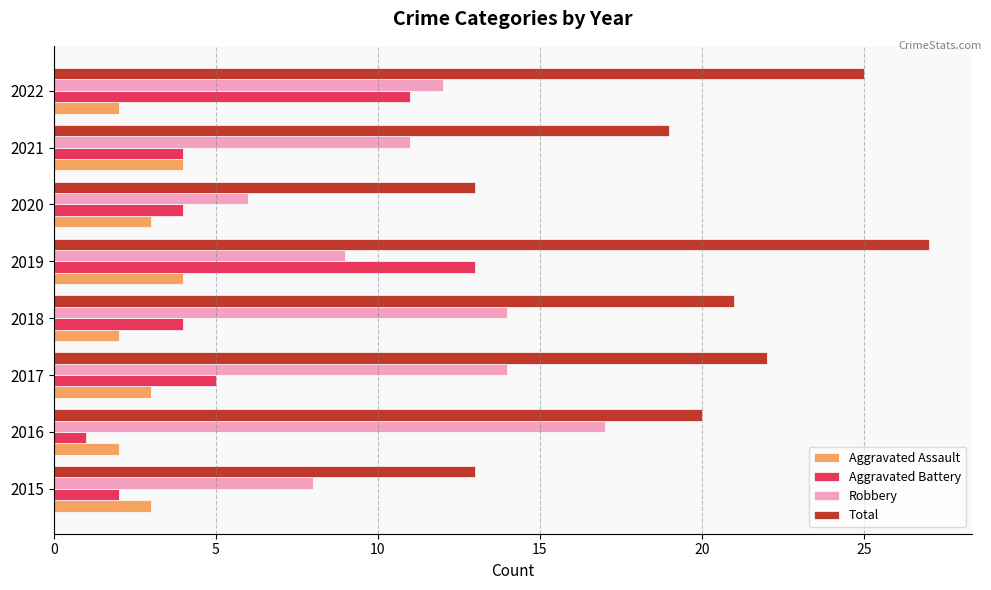

What is the difference between the highest and lowest values at 2016?

19